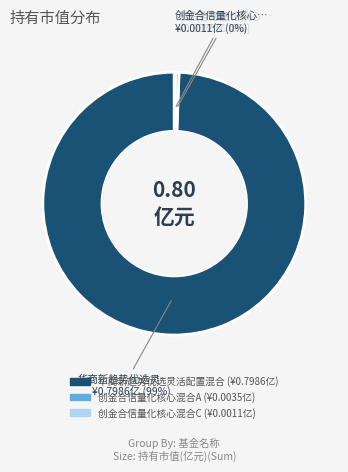

Do 华商新趋势优选灵活配置混合 and 创金合信量化核心混合A together represent more than half of the pie?

Yes